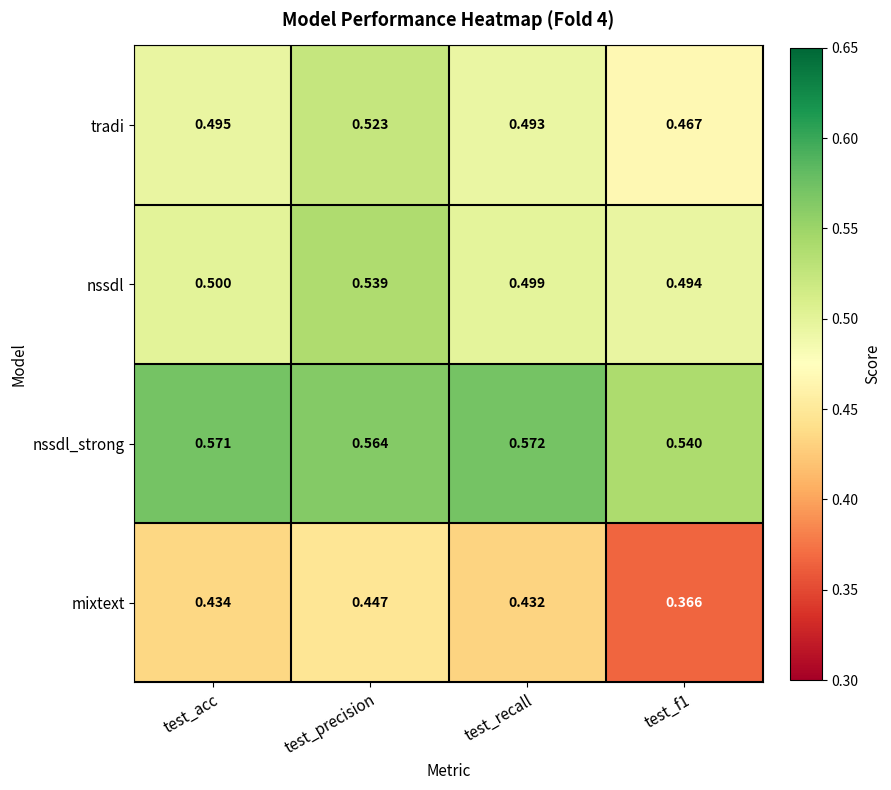

What is the total value across all series at test_precision?

2.1